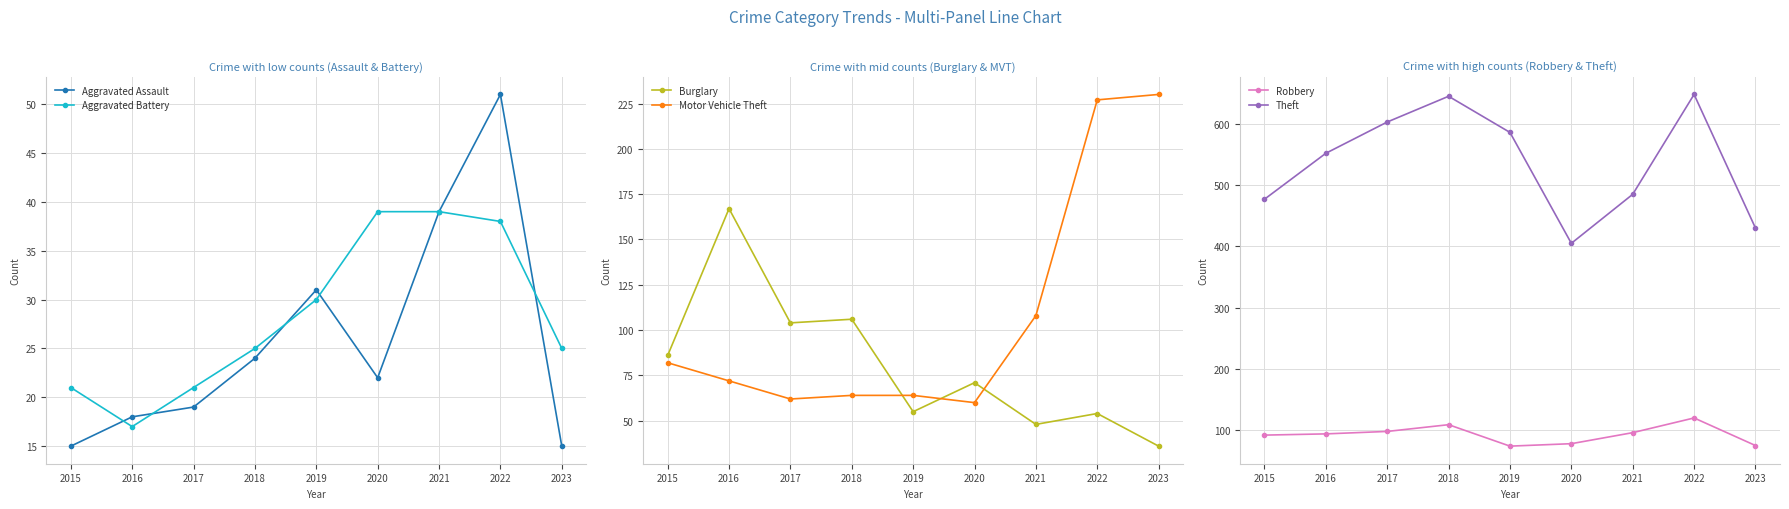

Reading left to right, transcribe all the data shown in this chart.

Aggravated Assault: 2015=15	2016=18	2017=19	2018=24	2019=31	2020=22	2021=39	2022=51	2023=15
Aggravated Battery: 2015=21	2016=17	2017=21	2018=25	2019=30	2020=39	2021=39	2022=38	2023=25
Burglary: 2015=86	2016=167	2017=104	2018=106	2019=55	2020=71	2021=48	2022=54	2023=36
Motor Vehicle Theft: 2015=82	2016=72	2017=62	2018=64	2019=64	2020=60	2021=108	2022=227	2023=230
Robbery: 2015=92	2016=94	2017=98	2018=109	2019=74	2020=78	2021=96	2022=120	2023=75
Theft: 2015=477	2016=552	2017=603	2018=645	2019=586	2020=405	2021=485	2022=648	2023=430